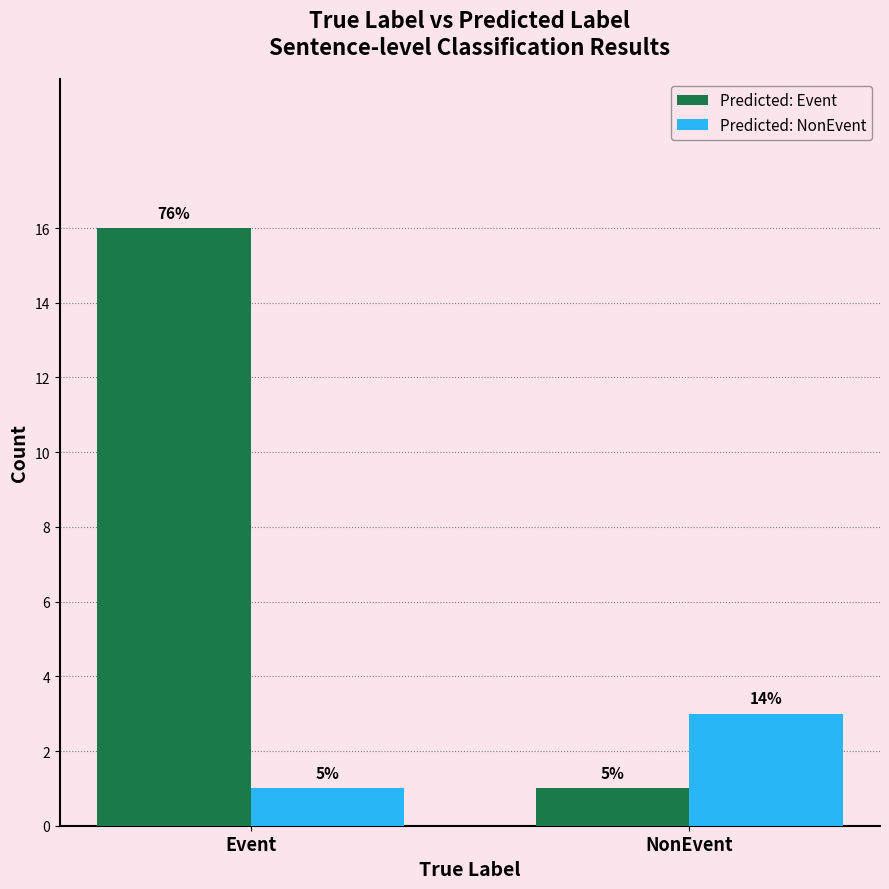

What is the minimum value shown in the chart?

1